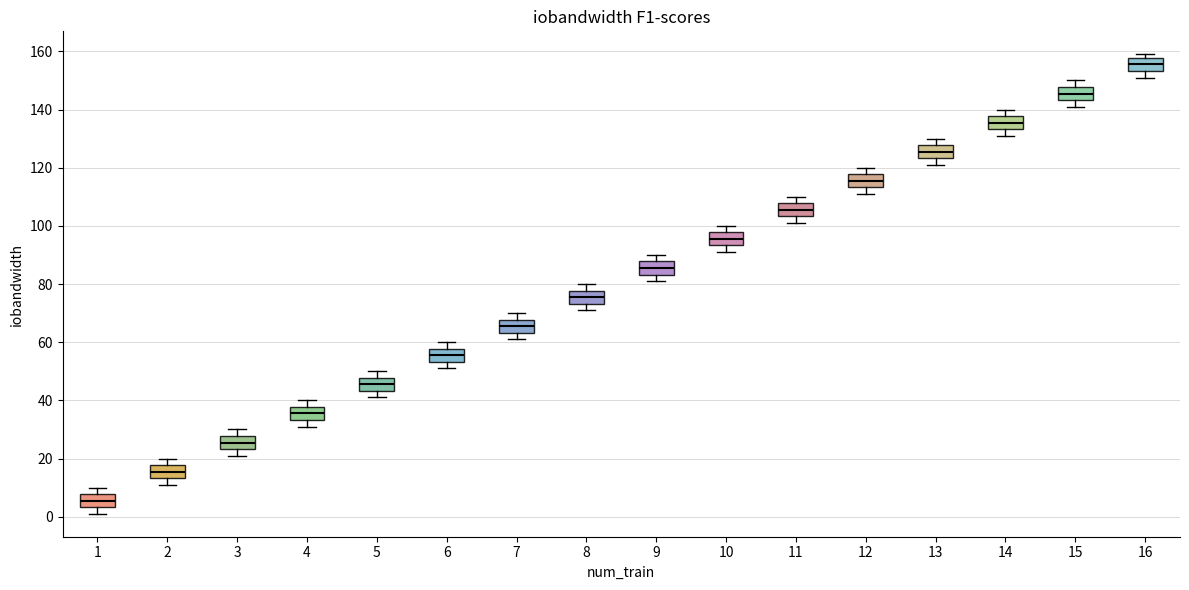

Where is the lower edge of the box at x = 10 on the y-axis? The values are not printed on the chart, so give them approximately, as read against the axis.

94